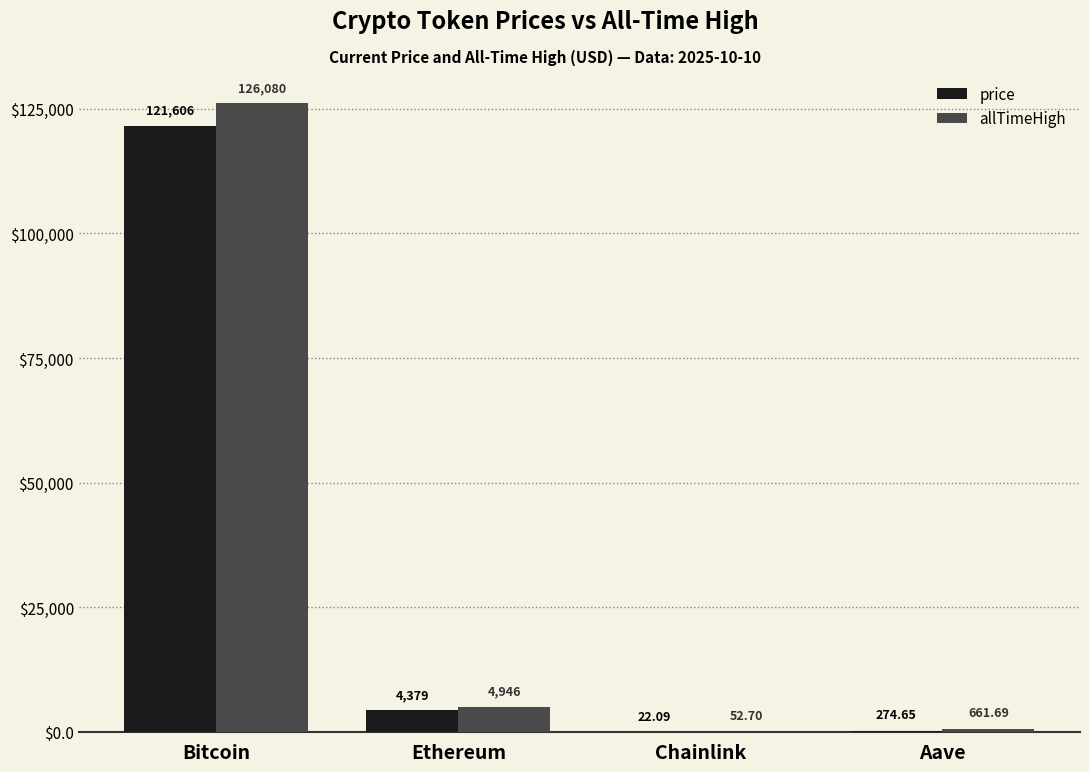

Between Bitcoin and Chainlink, which series saw the biggest shift?

allTimeHigh